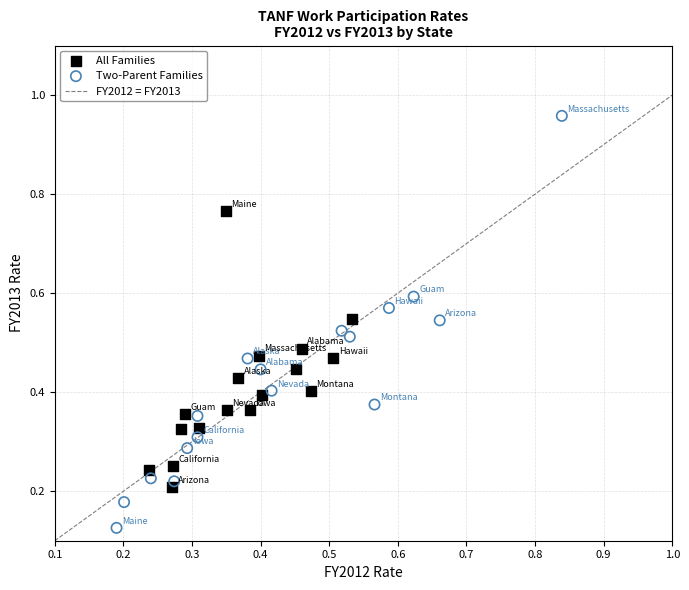

Which series has the widest spread of Y values?

Two-Parent Families